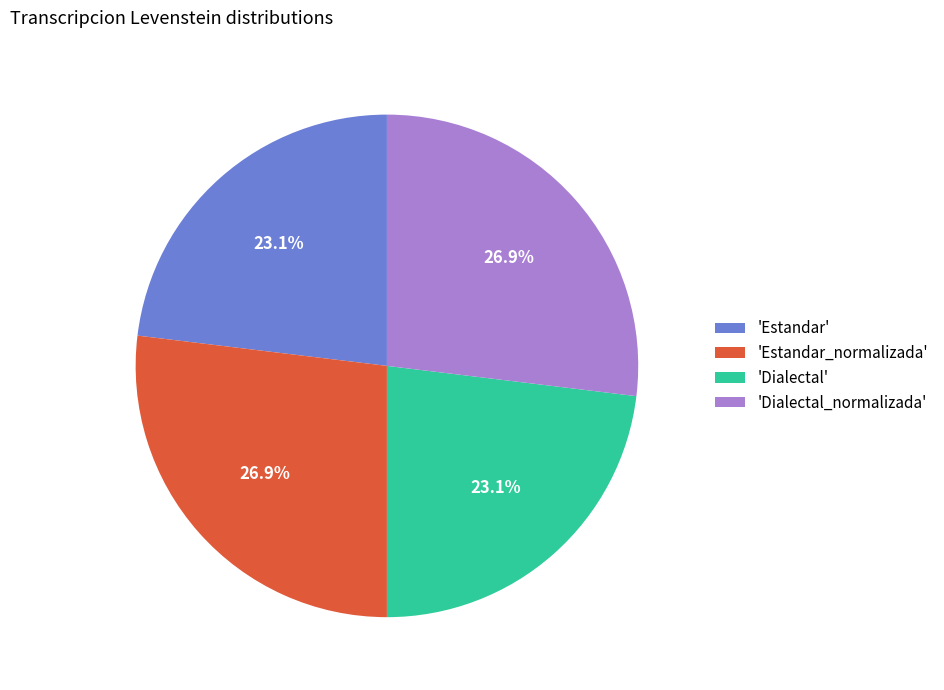

Between 'Estandar_normalizada' and 'Estandar', which is larger?

'Estandar_normalizada'